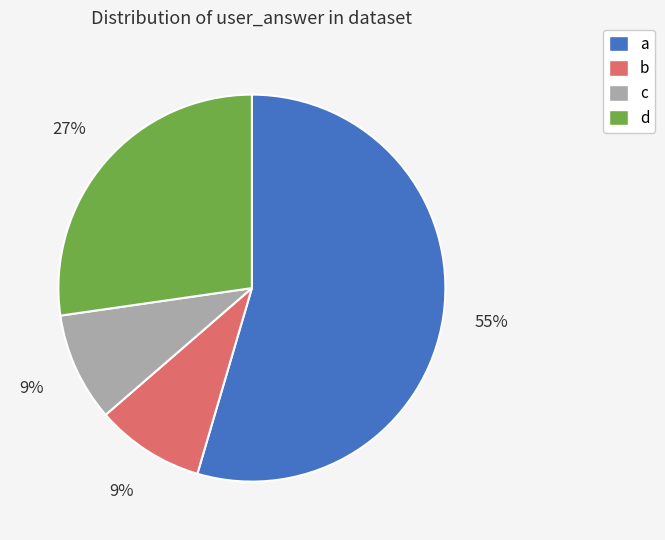

To the nearest percent, what is the average slice percentage?

25%